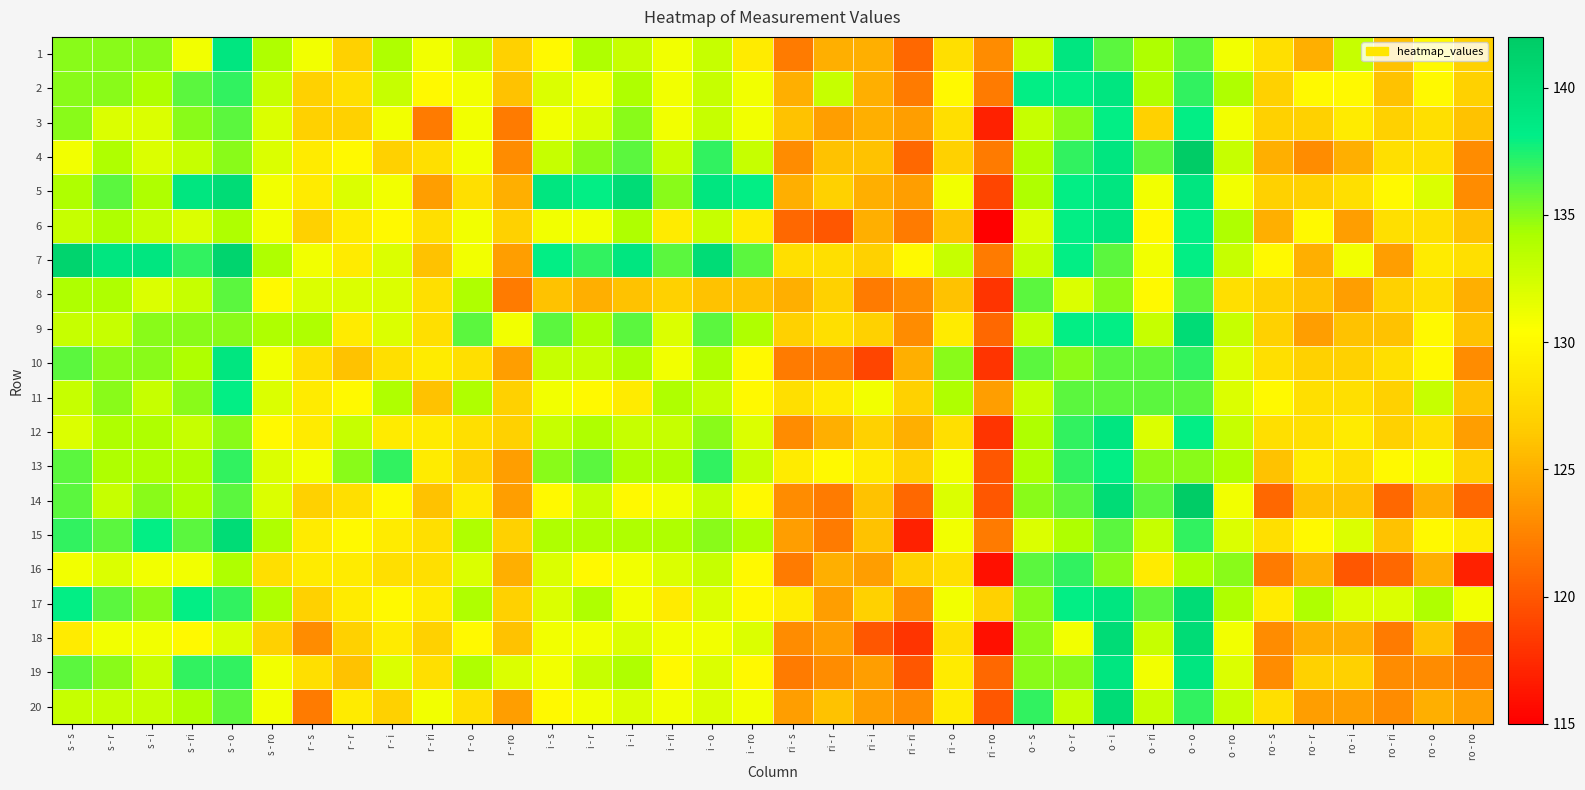

Reading right to left, transcribe all the data shown in this chart.

1: ro - ro=127	ro - o=130	ro - ri=126	ro - i=133	ro - r=125	ro - s=128	o - ro=131	o - o=136	o - ri=134	o - i=136	o - r=139	o - s=133	ri - ro=123	ri - o=128	ri - ri=121	ri - i=125	ri - r=125	ri - s=122	i - ro=129	i - o=133	i - ri=131	i - i=133	i - r=134	i - s=130	r - ro=127	r - o=133	r - ri=131	r - i=134	r - r=127	r - s=131	s - ro=134	s - o=139	s - ri=131	s - i=135	s - r=135	s - s=135
2: ro - ro=127	ro - o=130	ro - ri=126	ro - i=130	ro - r=130	ro - s=127	o - ro=134	o - o=137	o - ri=134	o - i=139	o - r=138	o - s=138	ri - ro=122	ri - o=130	ri - ri=122	ri - i=125	ri - r=133	ri - s=125	i - ro=131	i - o=133	i - ri=131	i - i=134	i - r=131	i - s=132	r - ro=126	r - o=131	r - ri=130	r - i=133	r - r=128	r - s=127	s - ro=133	s - o=137	s - ri=136	s - i=134	s - r=135	s - s=135
3: ro - ro=126	ro - o=128	ro - ri=127	ro - i=129	ro - r=127	ro - s=127	o - ro=131	o - o=138	o - ri=127	o - i=138	o - r=135	o - s=133	ri - ro=117	ri - o=128	ri - ri=124	ri - i=125	ri - r=124	ri - s=126	i - ro=131	i - o=133	i - ri=131	i - i=135	i - r=132	i - s=131	r - ro=122	r - o=131	r - ri=122	r - i=131	r - r=127	r - s=127	s - ro=132	s - o=136	s - ri=135	s - i=132	s - r=132	s - s=135
4: ro - ro=123	ro - o=128	ro - ri=128	ro - i=125	ro - r=123	ro - s=125	o - ro=133	o - o=142	o - ri=136	o - i=139	o - r=137	o - s=134	ri - ro=122	ri - o=127	ri - ri=121	ri - i=126	ri - r=126	ri - s=123	i - ro=133	i - o=137	i - ri=133	i - i=136	i - r=135	i - s=133	r - ro=123	r - o=131	r - ri=128	r - i=127	r - r=130	r - s=129	s - ro=132	s - o=135	s - ri=133	s - i=132	s - r=134	s - s=131
5: ro - ro=123	ro - o=132	ro - ri=130	ro - i=128	ro - r=127	ro - s=127	o - ro=131	o - o=139	o - ri=131	o - i=139	o - r=138	o - s=134	ri - ro=119	ri - o=131	ri - ri=124	ri - i=125	ri - r=127	ri - s=125	i - ro=138	i - o=139	i - ri=135	i - i=140	i - r=138	i - s=139	r - ro=125	r - o=128	r - ri=124	r - i=131	r - r=132	r - s=129	s - ro=131	s - o=140	s - ri=139	s - i=134	s - r=136	s - s=134
6: ro - ro=126	ro - o=128	ro - ri=128	ro - i=124	ro - r=130	ro - s=125	o - ro=134	o - o=138	o - ri=130	o - i=139	o - r=138	o - s=132	ri - ro=115	ri - o=126	ri - ri=122	ri - i=125	ri - r=120	ri - s=121	i - ro=129	i - o=133	i - ri=129	i - i=134	i - r=131	i - s=131	r - ro=127	r - o=131	r - ri=128	r - i=130	r - r=129	r - s=127	s - ro=131	s - o=134	s - ri=132	s - i=133	s - r=134	s - s=133
7: ro - ro=128	ro - o=129	ro - ri=124	ro - i=131	ro - r=125	ro - s=130	o - ro=133	o - o=138	o - ri=131	o - i=136	o - r=138	o - s=133	ri - ro=122	ri - o=133	ri - ri=130	ri - i=127	ri - r=128	ri - s=128	i - ro=136	i - o=140	i - ri=136	i - i=139	i - r=137	i - s=138	r - ro=124	r - o=131	r - ri=126	r - i=132	r - r=129	r - s=131	s - ro=134	s - o=141	s - ri=137	s - i=139	s - r=139	s - s=141
8: ro - ro=125	ro - o=128	ro - ri=127	ro - i=124	ro - r=126	ro - s=127	o - ro=128	o - o=136	o - ri=130	o - i=135	o - r=132	o - s=136	ri - ro=118	ri - o=126	ri - ri=123	ri - i=122	ri - r=127	ri - s=125	i - ro=126	i - o=126	i - ri=127	i - i=126	i - r=125	i - s=126	r - ro=122	r - o=134	r - ri=128	r - i=132	r - r=132	r - s=132	s - ro=130	s - o=136	s - ri=133	s - i=132	s - r=134	s - s=134
9: ro - ro=126	ro - o=130	ro - ri=126	ro - i=126	ro - r=124	ro - s=127	o - ro=133	o - o=140	o - ri=133	o - i=138	o - r=138	o - s=133	ri - ro=121	ri - o=129	ri - ri=123	ri - i=127	ri - r=128	ri - s=127	i - ro=134	i - o=136	i - ri=132	i - i=136	i - r=134	i - s=136	r - ro=131	r - o=136	r - ri=128	r - i=132	r - r=129	r - s=134	s - ro=134	s - o=135	s - ri=135	s - i=135	s - r=133	s - s=133
10: ro - ro=123	ro - o=130	ro - ri=128	ro - i=127	ro - r=127	ro - s=128	o - ro=132	o - o=137	o - ri=136	o - i=136	o - r=135	o - s=136	ri - ro=118	ri - o=135	ri - ri=125	ri - i=119	ri - r=122	ri - s=122	i - ro=130	i - o=134	i - ri=131	i - i=134	i - r=133	i - s=133	r - ro=124	r - o=128	r - ri=129	r - i=128	r - r=126	r - s=128	s - ro=131	s - o=139	s - ri=134	s - i=135	s - r=135	s - s=136
11: ro - ro=126	ro - o=133	ro - ri=127	ro - i=128	ro - r=128	ro - s=130	o - ro=132	o - o=136	o - ri=136	o - i=136	o - r=136	o - s=133	ri - ro=124	ri - o=134	ri - ri=127	ri - i=131	ri - r=129	ri - s=128	i - ro=130	i - o=133	i - ri=134	i - i=129	i - r=130	i - s=131	r - ro=127	r - o=134	r - ri=126	r - i=134	r - r=130	r - s=129	s - ro=132	s - o=138	s - ri=135	s - i=133	s - r=135	s - s=133
12: ro - ro=124	ro - o=128	ro - ri=127	ro - i=129	ro - r=128	ro - s=128	o - ro=133	o - o=138	o - ri=132	o - i=139	o - r=137	o - s=134	ri - ro=118	ri - o=128	ri - ri=125	ri - i=127	ri - r=125	ri - s=123	i - ro=132	i - o=135	i - ri=133	i - i=133	i - r=134	i - s=133	r - ro=127	r - o=128	r - ri=129	r - i=129	r - r=133	r - s=129	s - ro=130	s - o=135	s - ri=133	s - i=134	s - r=134	s - s=132
13: ro - ro=127	ro - o=131	ro - ri=130	ro - i=128	ro - r=129	ro - s=126	o - ro=134	o - o=135	o - ri=135	o - i=138	o - r=137	o - s=134	ri - ro=120	ri - o=131	ri - ri=127	ri - i=129	ri - r=130	ri - s=129	i - ro=133	i - o=137	i - ri=134	i - i=134	i - r=136	i - s=135	r - ro=124	r - o=127	r - ri=129	r - i=137	r - r=135	r - s=131	s - ro=132	s - o=137	s - ri=134	s - i=134	s - r=134	s - s=136
14: ro - ro=121	ro - o=125	ro - ri=121	ro - i=126	ro - r=126	ro - s=121	o - ro=131	o - o=142	o - ri=136	o - i=140	o - r=136	o - s=135	ri - ro=120	ri - o=132	ri - ri=121	ri - i=126	ri - r=122	ri - s=123	i - ro=130	i - o=133	i - ri=131	i - i=130	i - r=133	i - s=130	r - ro=124	r - o=129	r - ri=126	r - i=130	r - r=128	r - s=127	s - ro=132	s - o=136	s - ri=134	s - i=135	s - r=133	s - s=136
15: ro - ro=129	ro - o=130	ro - ri=126	ro - i=132	ro - r=130	ro - s=128	o - ro=132	o - o=137	o - ri=133	o - i=136	o - r=134	o - s=132	ri - ro=122	ri - o=131	ri - ri=117	ri - i=126	ri - r=122	ri - s=124	i - ro=134	i - o=135	i - ri=134	i - i=134	i - r=134	i - s=134	r - ro=127	r - o=134	r - ri=128	r - i=129	r - r=130	r - s=129	s - ro=134	s - o=140	s - ri=136	s - i=138	s - r=136	s - s=137
16: ro - ro=117	ro - o=125	ro - ri=121	ro - i=120	ro - r=125	ro - s=122	o - ro=135	o - o=134	o - ri=129	o - i=135	o - r=137	o - s=136	ri - ro=116	ri - o=128	ri - ri=127	ri - i=124	ri - r=125	ri - s=122	i - ro=130	i - o=133	i - ri=132	i - i=131	i - r=130	i - s=132	r - ro=125	r - o=132	r - ri=128	r - i=128	r - r=129	r - s=129	s - ro=128	s - o=134	s - ri=131	s - i=131	s - r=132	s - s=131
17: ro - ro=131	ro - o=134	ro - ri=132	ro - i=132	ro - r=134	ro - s=129	o - ro=134	o - o=140	o - ri=136	o - i=139	o - r=138	o - s=135	ri - ro=127	ri - o=131	ri - ri=123	ri - i=127	ri - r=124	ri - s=129	i - ro=130	i - o=132	i - ri=129	i - i=131	i - r=134	i - s=132	r - ro=127	r - o=134	r - ri=129	r - i=130	r - r=129	r - s=127	s - ro=134	s - o=137	s - ri=138	s - i=135	s - r=136	s - s=138
18: ro - ro=121	ro - o=126	ro - ri=122	ro - i=125	ro - r=125	ro - s=123	o - ro=131	o - o=140	o - ri=133	o - i=140	o - r=131	o - s=135	ri - ro=116	ri - o=128	ri - ri=118	ri - i=120	ri - r=124	ri - s=123	i - ro=132	i - o=131	i - ri=131	i - i=132	i - r=131	i - s=131	r - ro=126	r - o=130	r - ri=127	r - i=129	r - r=127	r - s=123	s - ro=127	s - o=132	s - ri=130	s - i=131	s - r=131	s - s=129
19: ro - ro=122	ro - o=123	ro - ri=123	ro - i=127	ro - r=127	ro - s=123	o - ro=132	o - o=139	o - ri=131	o - i=139	o - r=135	o - s=135	ri - ro=121	ri - o=129	ri - ri=120	ri - i=124	ri - r=123	ri - s=122	i - ro=130	i - o=132	i - ri=130	i - i=134	i - r=133	i - s=131	r - ro=132	r - o=134	r - ri=128	r - i=132	r - r=126	r - s=128	s - ro=131	s - o=137	s - ri=137	s - i=133	s - r=135	s - s=136
20: ro - ro=124	ro - o=125	ro - ri=123	ro - i=124	ro - r=124	ro - s=128	o - ro=133	o - o=137	o - ri=133	o - i=140	o - r=133	o - s=137	ri - ro=120	ri - o=129	ri - ri=123	ri - i=124	ri - r=126	ri - s=124	i - ro=131	i - o=132	i - ri=131	i - i=132	i - r=131	i - s=130	r - ro=124	r - o=128	r - ri=131	r - i=127	r - r=129	r - s=122	s - ro=131	s - o=136	s - ri=134	s - i=133	s - r=133	s - s=133